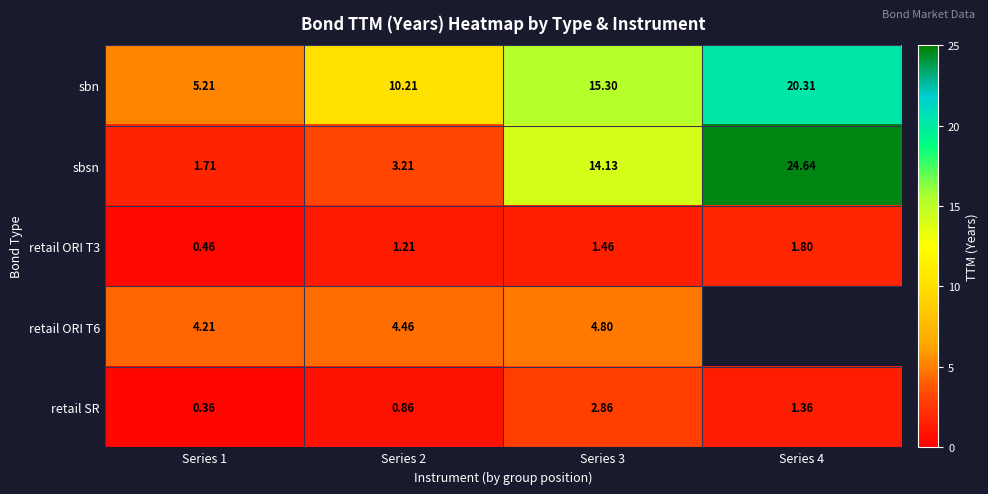

Which label corresponds to the smallest value in the chart?

Series 1